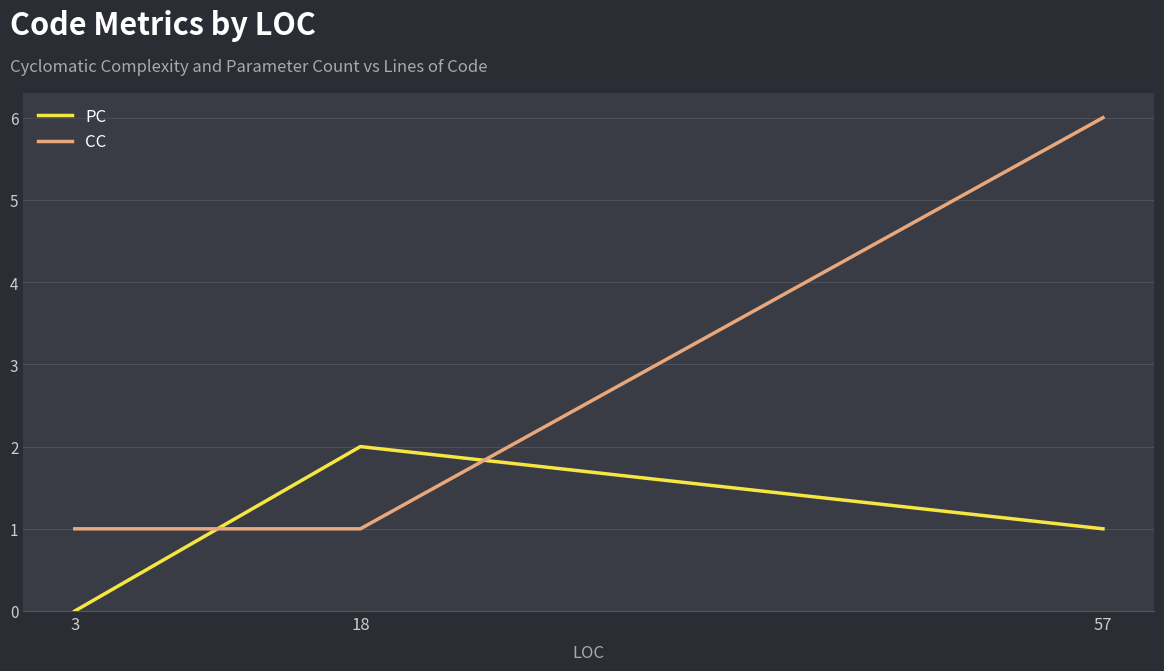

At 57, list the series in order from largest to smallest.

CC, PC